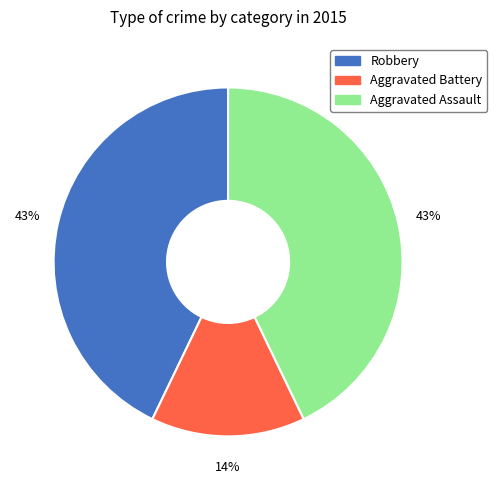

Do Aggravated Assault and Aggravated Battery together represent more than half of the pie?

Yes